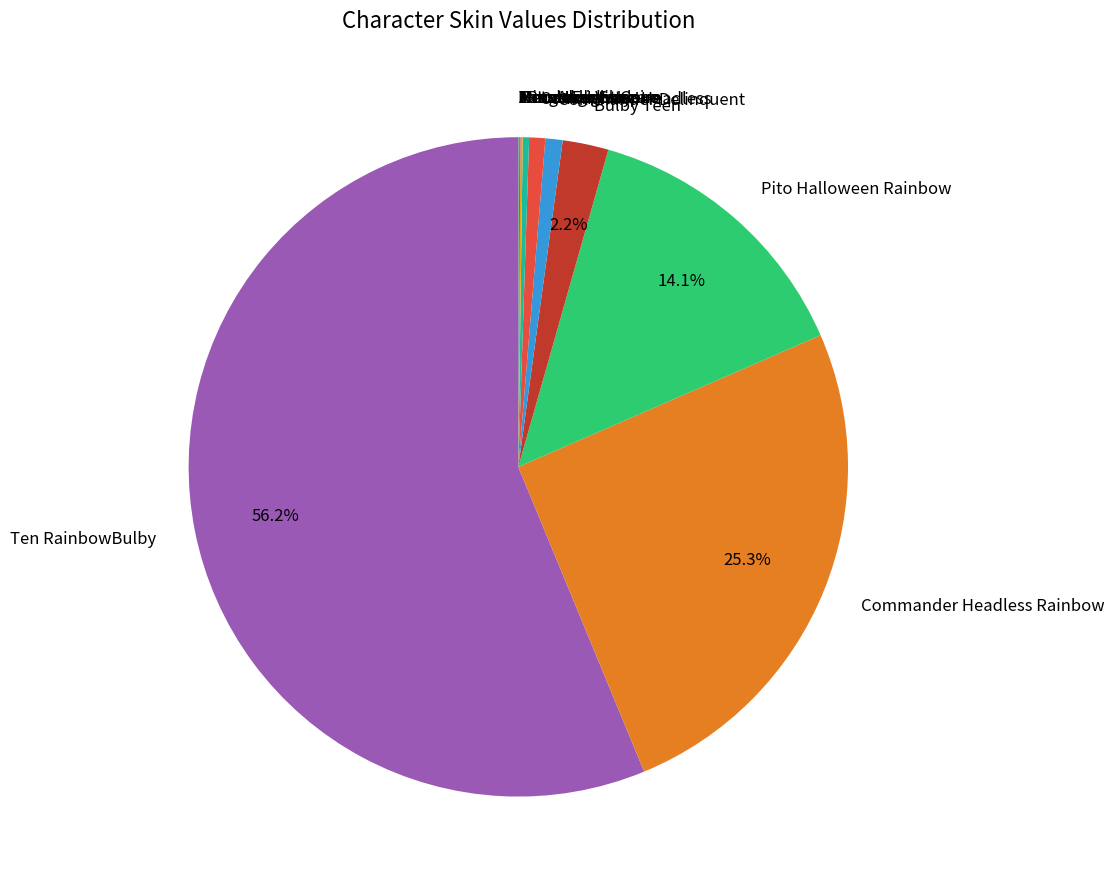

Does any single category account for the majority?

Yes